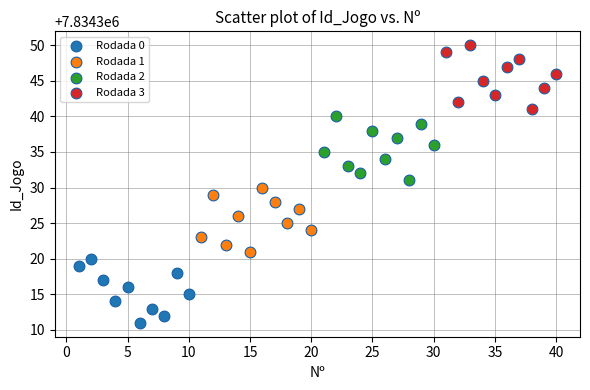

Which series contains the lowest Y value?

Rodada 0